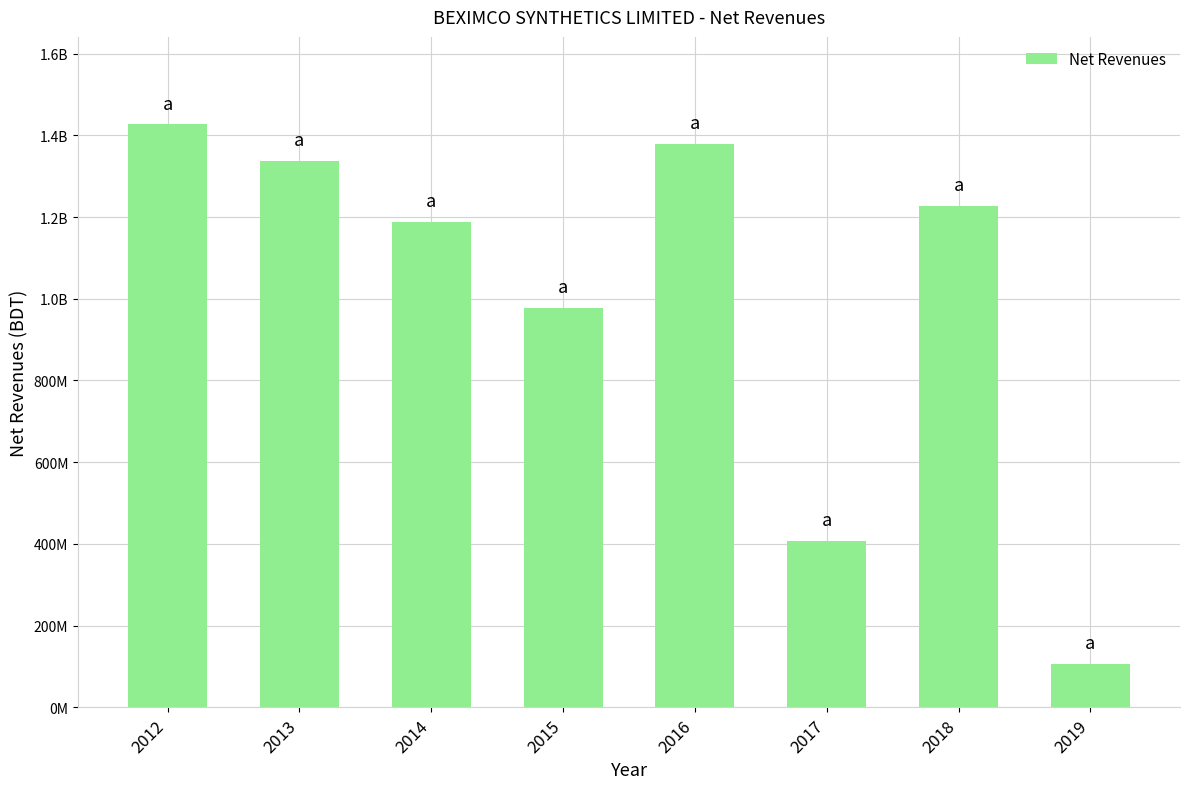

What is the sum of all values?

8050773300